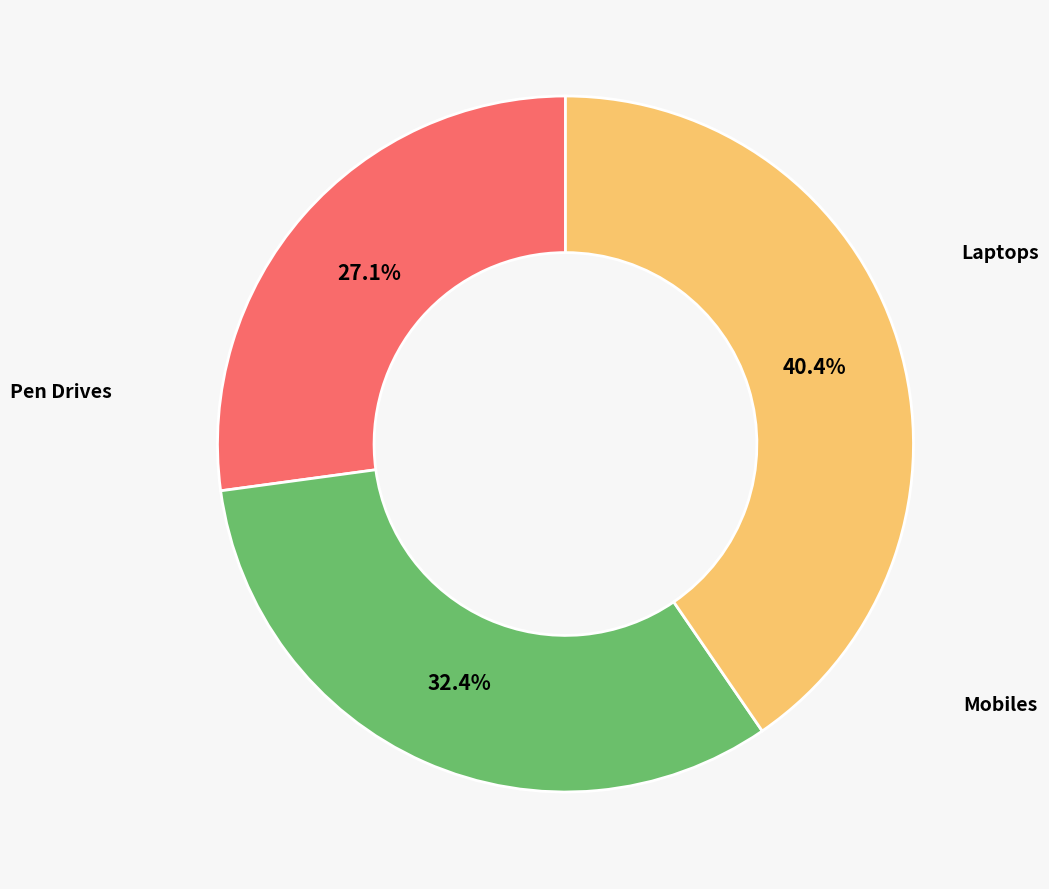

Is there any slice that represents more than half of the pie?

No